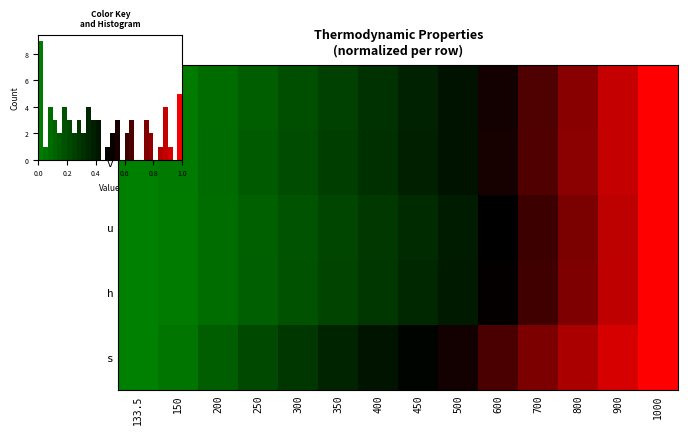

True or false: row_0 has a value of 0.8 at 800.

True